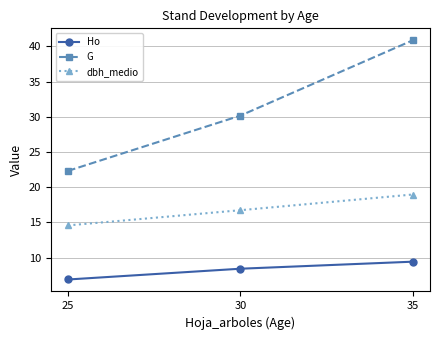

Reading right to left, extract all data points from this chart.

Ho: 35=9.4	30=8.4	25=6.9
G: 35=40.9	30=30.2	25=22.3
dbh_medio: 35=19.0	30=16.7	25=14.6